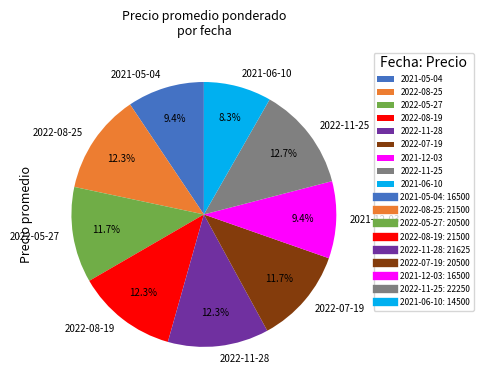

Do 2021-05-04 and 2022-05-27 together represent more than half of the pie?

No